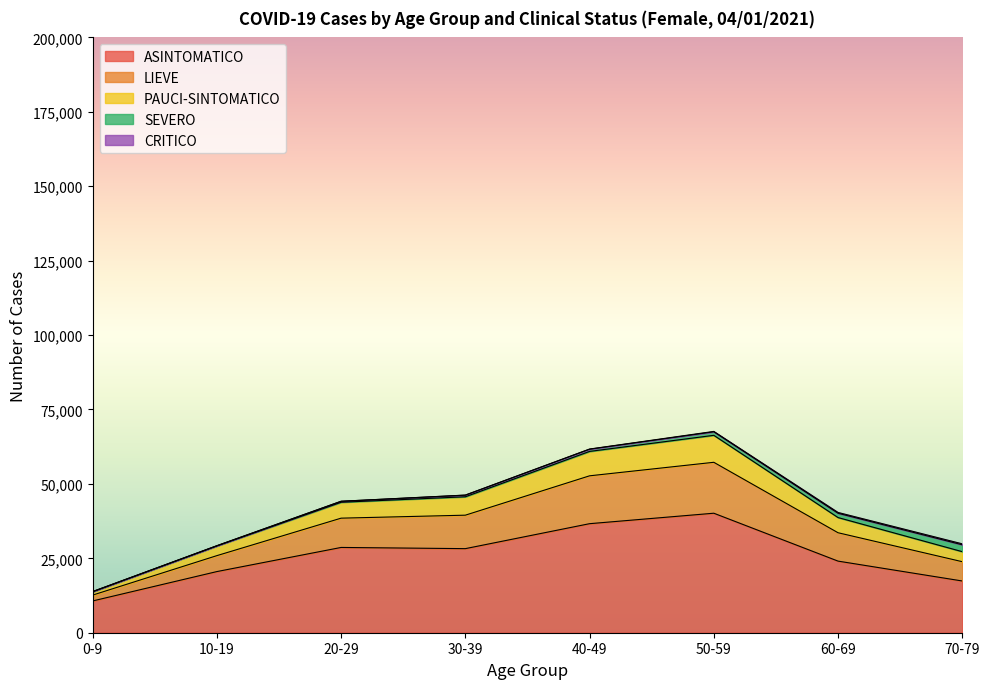

At which category is the sum across all series the highest?

50-59